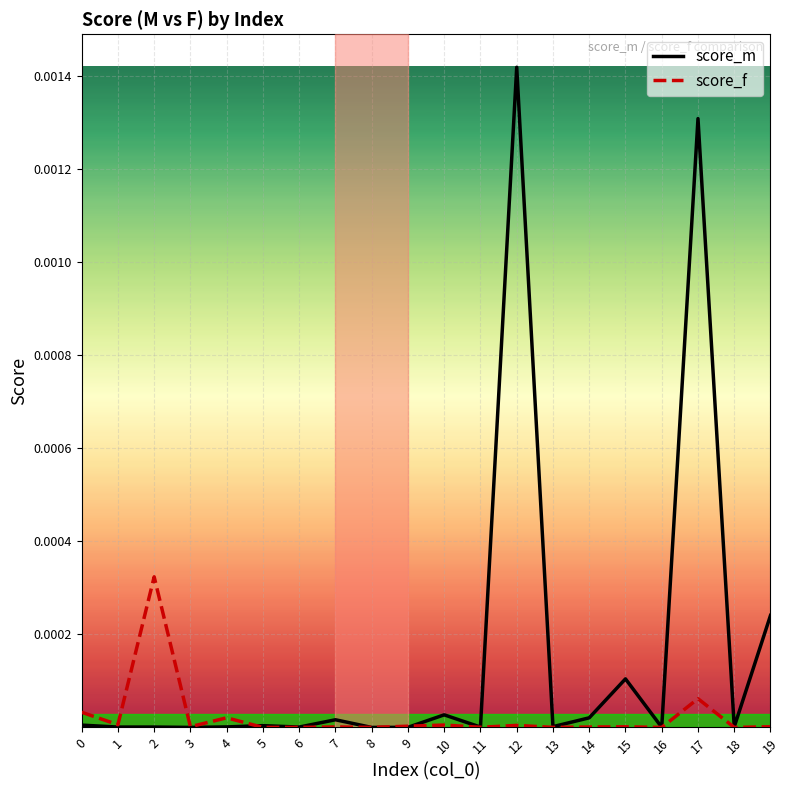

Which series has the largest total across all categories?

score_m